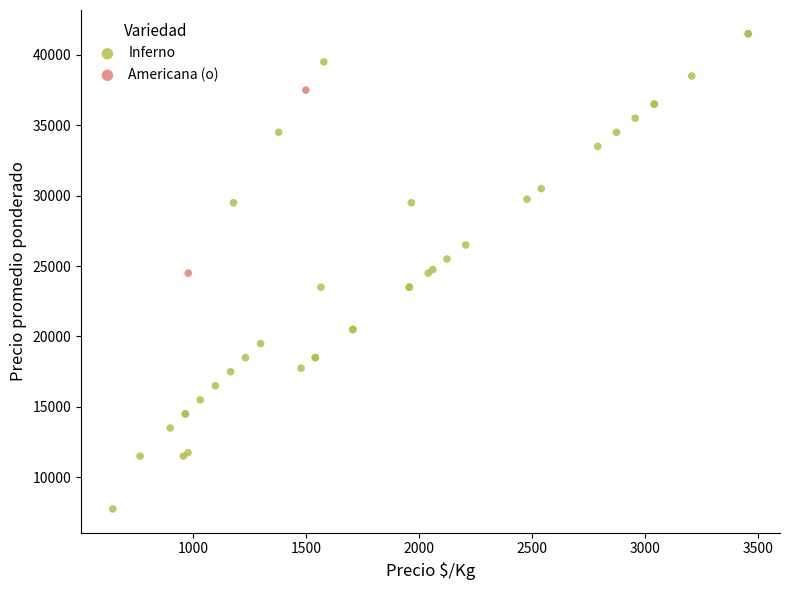

What are all the series names shown in the legend?

Inferno, Americana (o)